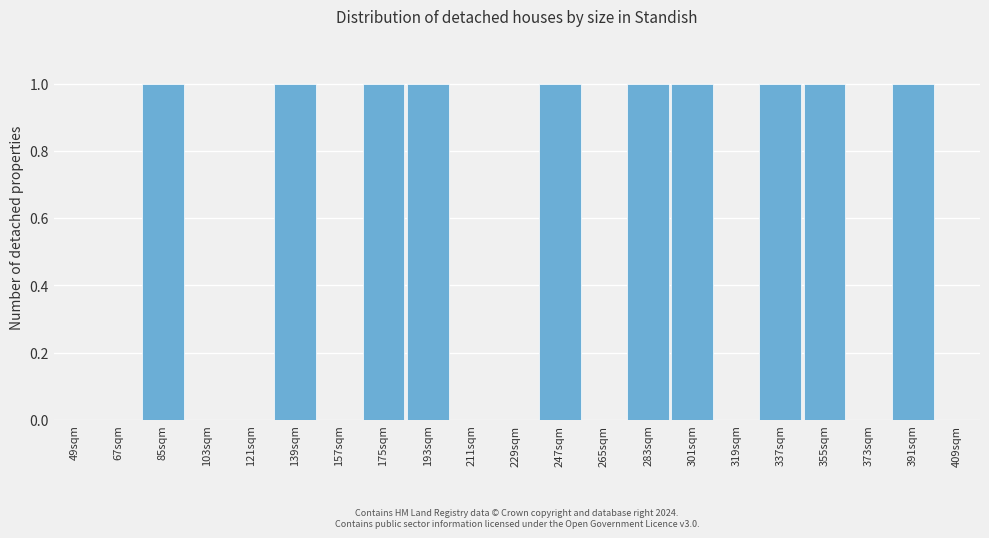

Reading left to right, list all the values displayed in this chart.

49sqm=0	67sqm=0	85sqm=1	103sqm=0	121sqm=0	139sqm=1	157sqm=0	175sqm=1	193sqm=1	211sqm=0	229sqm=0	247sqm=1	265sqm=0	283sqm=1	301sqm=1	319sqm=0	337sqm=1	355sqm=1	373sqm=0	391sqm=1	409sqm=0